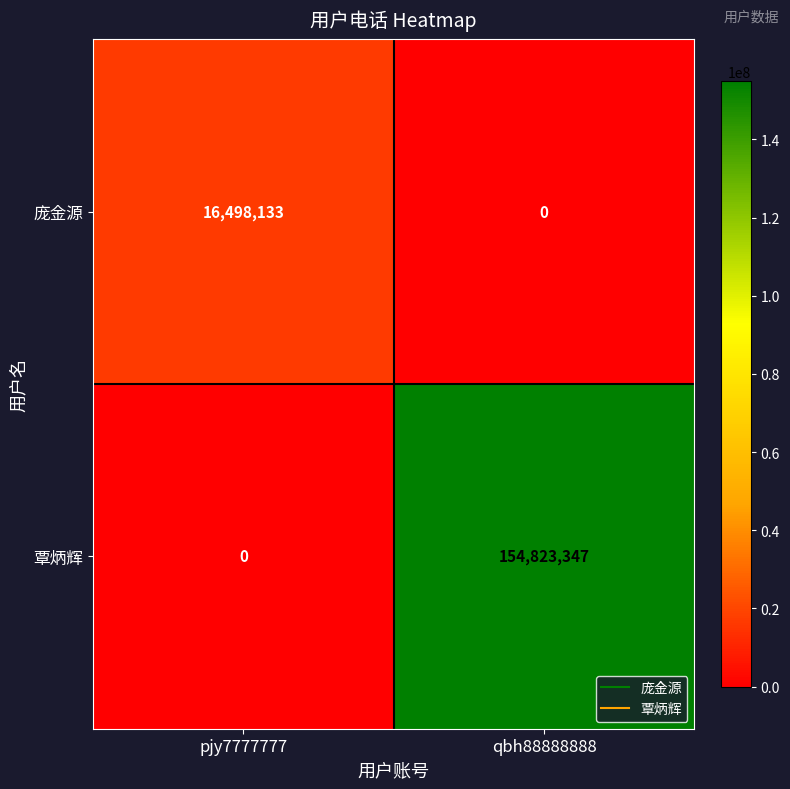

Which series has the widest spread of values?

覃炳辉